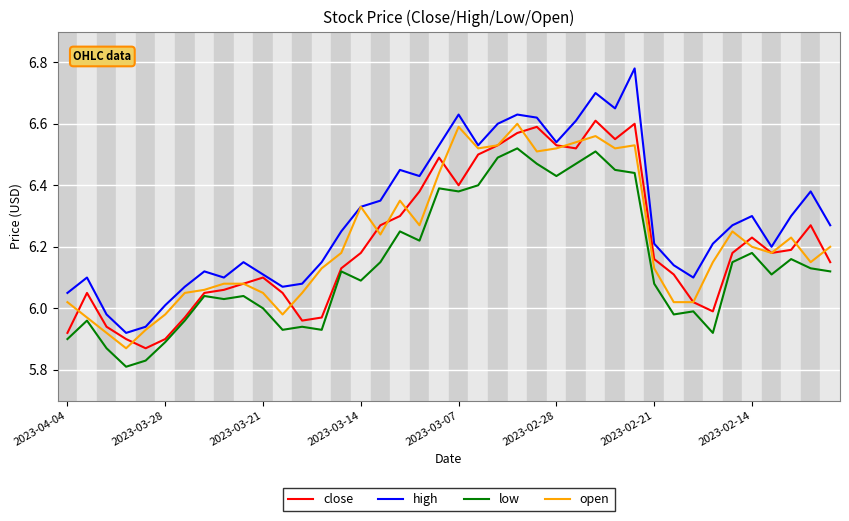

True or false: low and close intersect in this chart.

False